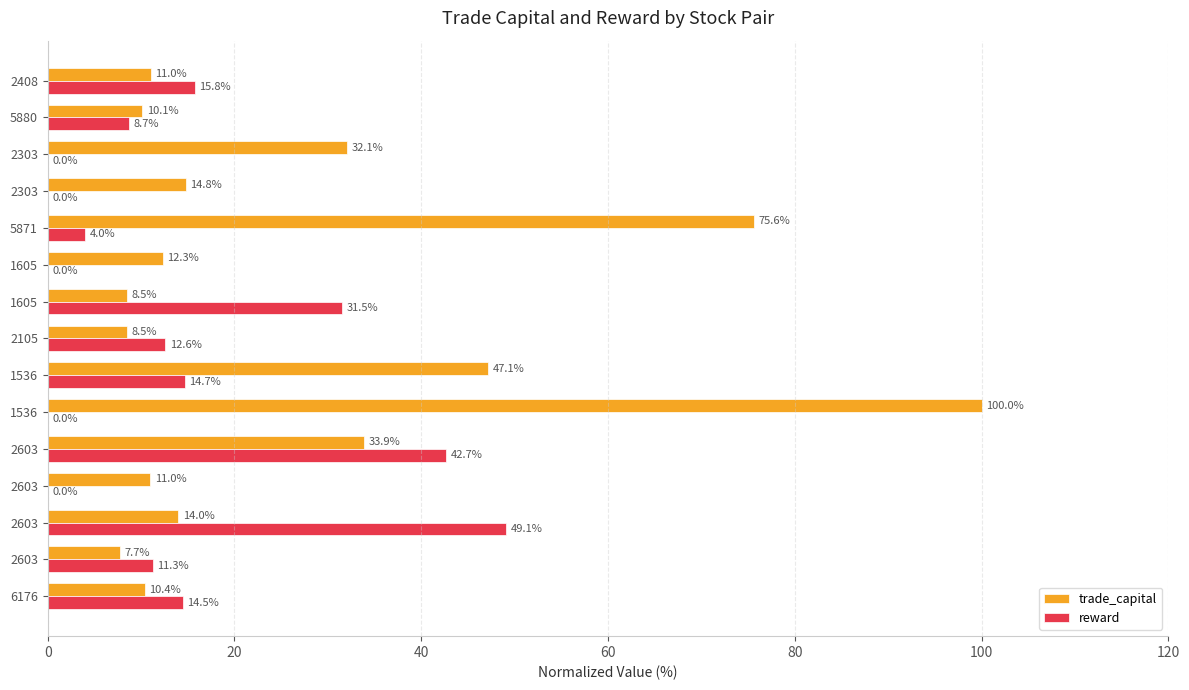

What are all the series names shown in the legend?

trade_capital, reward